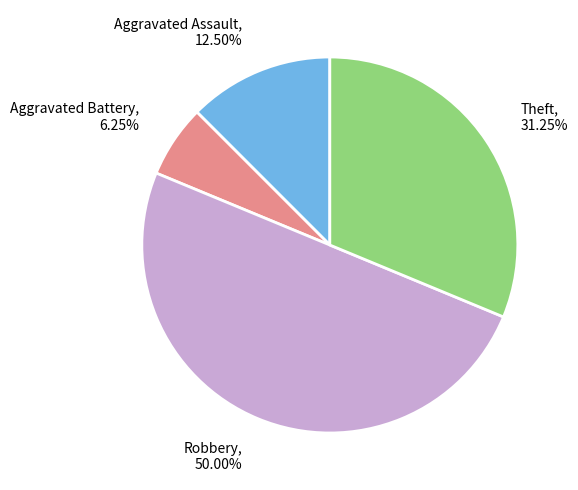

The Robbery slice represents 45% of the pie. True or false?

False